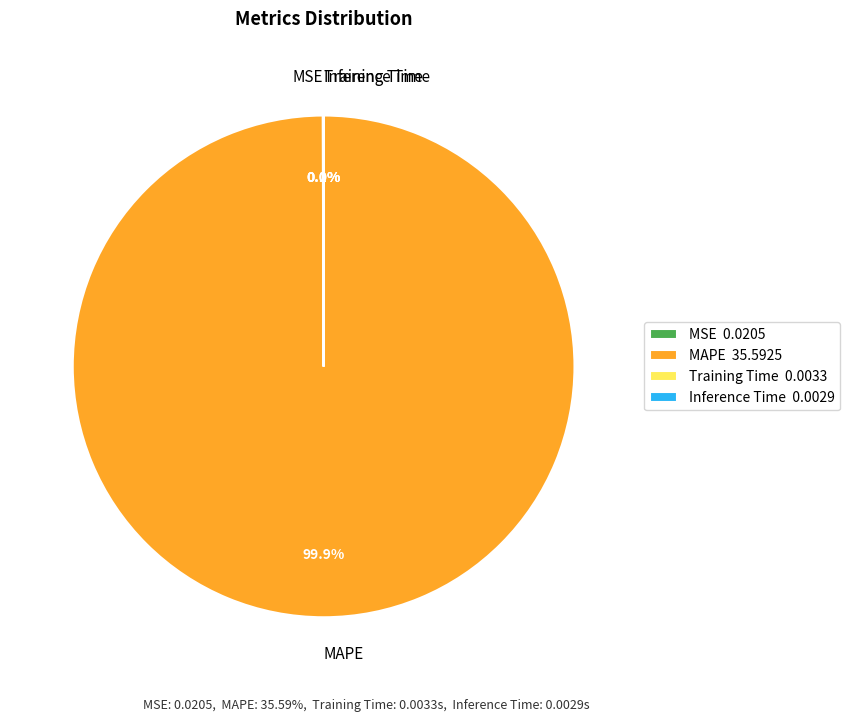

Is there any slice that represents more than half of the pie?

Yes